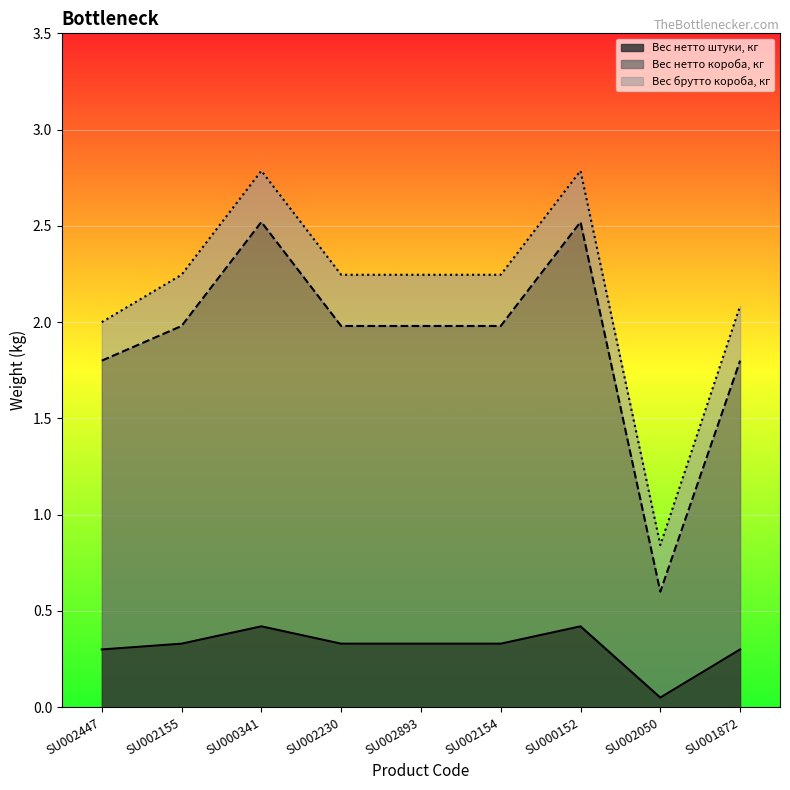

Rank the series at SU000152 from highest to lowest value.

Вес брутто короба, кг, Вес нетто короба, кг, Вес нетто штуки, кг